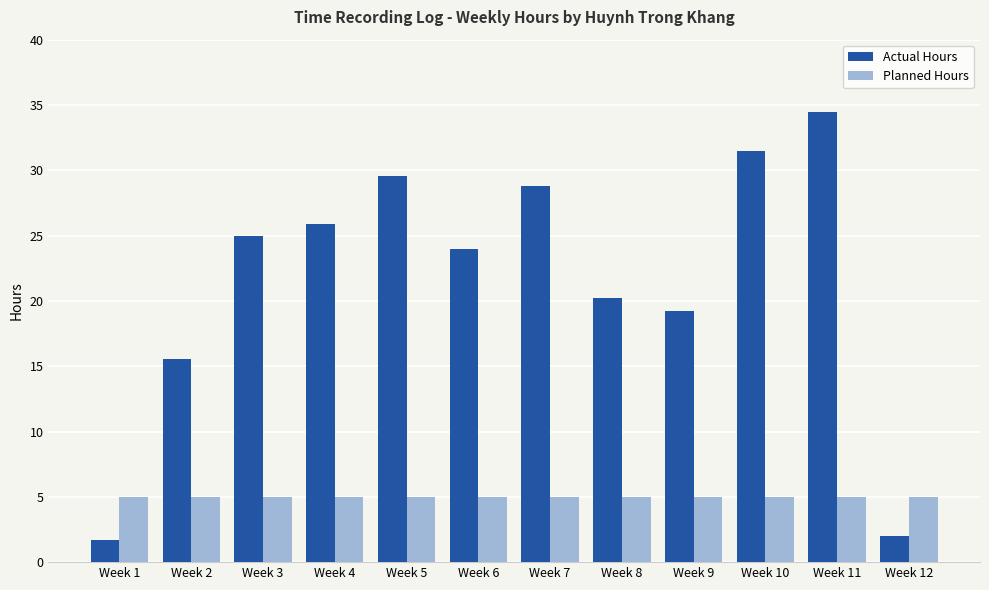

What is the difference between the maximum and minimum values in the Actual Hours series?

32.8